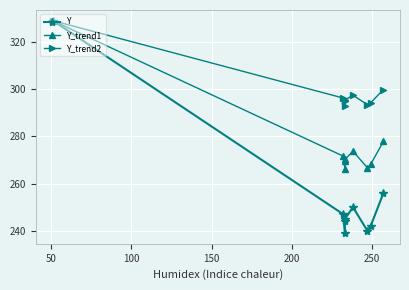

Reading left to right, extract all data points from this chart.

Y: 329.0	247.0	239.0	244.0	245.0	250.0	240.0	242.0	256.0
Y_trend1: 329.0	271.6	266.0	269.5	270.2	273.7	266.7	268.1	277.9
Y_trend2: 329.0	296.2	293.0	295.0	295.4	297.4	293.4	294.2	299.8